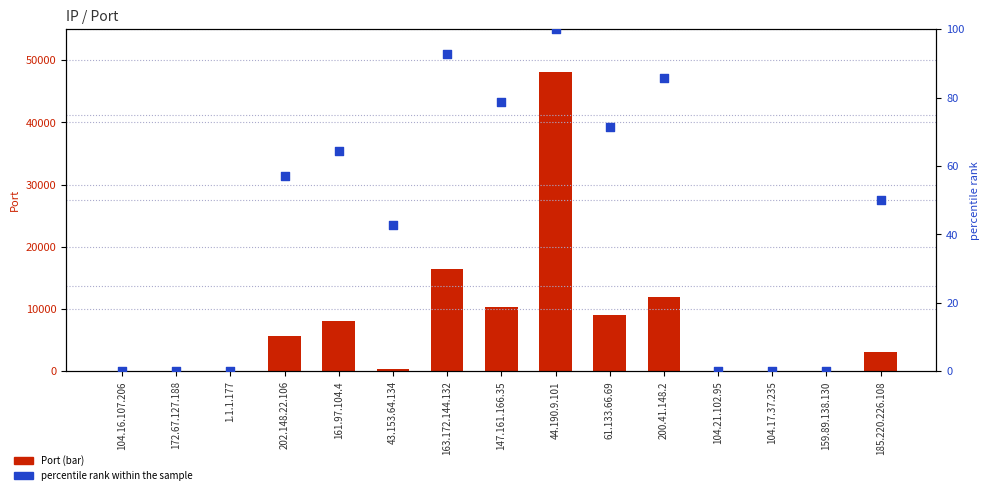

Is the value of percentile rank within the sample at 163.172.144.132 greater than the value of Port at 163.172.144.132?

No